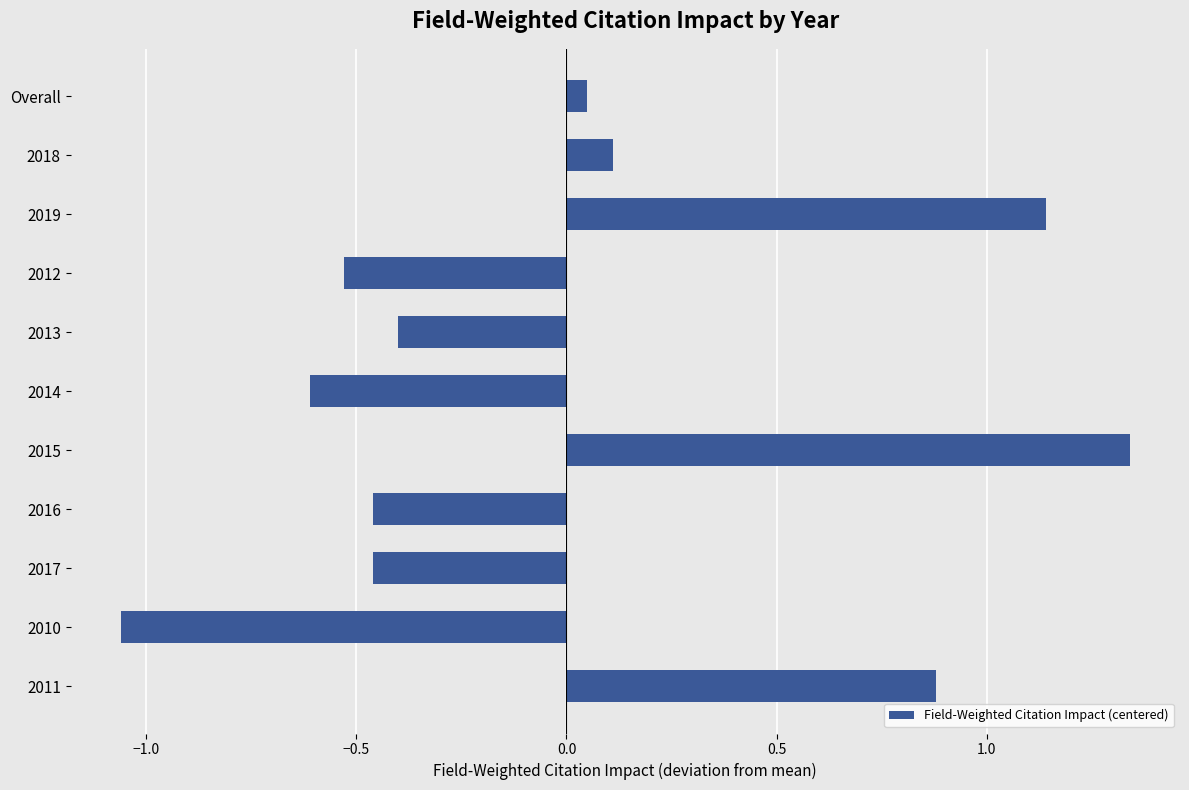

Where is the data nearest to the value 0?

Overall